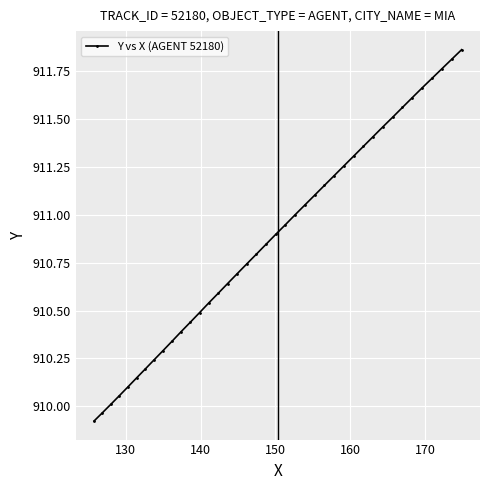

True or false: there are more than 2 points higher than both neighbors.

False